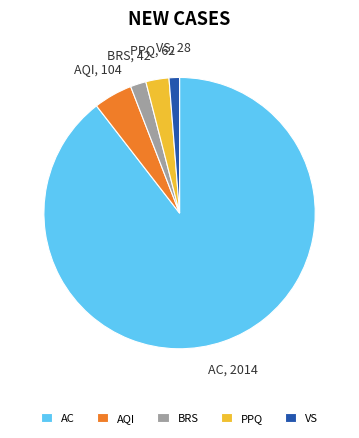

What is the majority slice?

AC